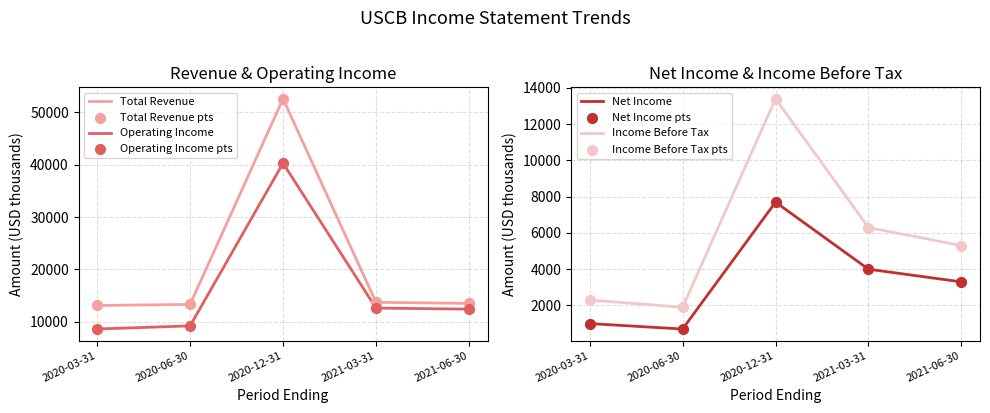

Which series has the largest total across all categories?

Total Revenue